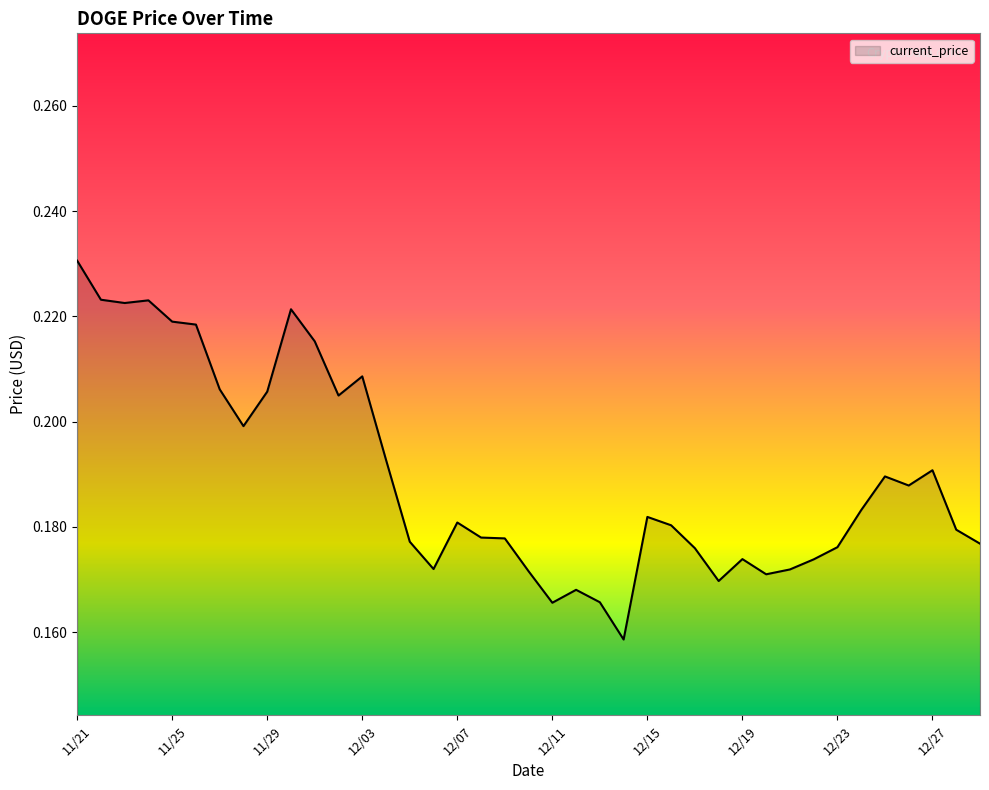

At which label is the value closest to 0?

12/14